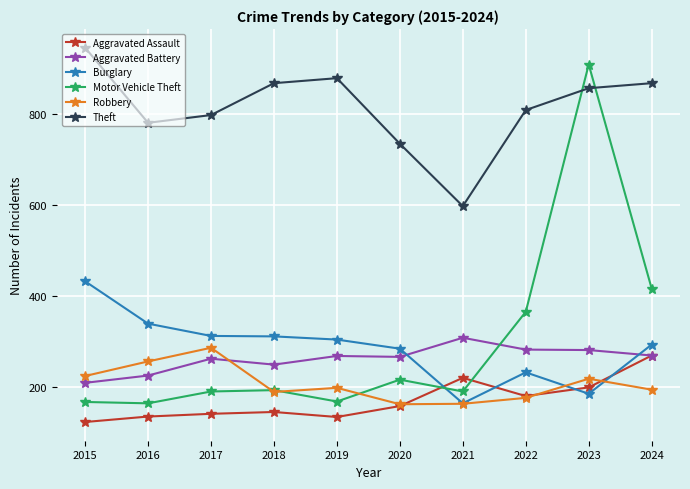

Between 2019 and 2021, which series saw the biggest shift?

Theft